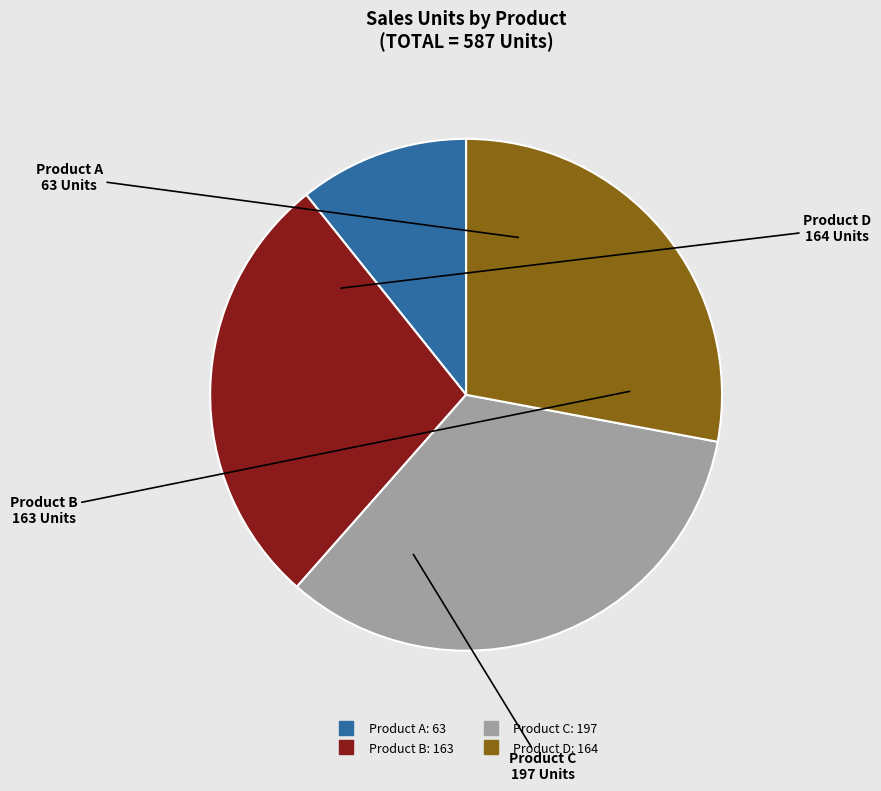

Is it true that Product D is 28% of the pie?

True